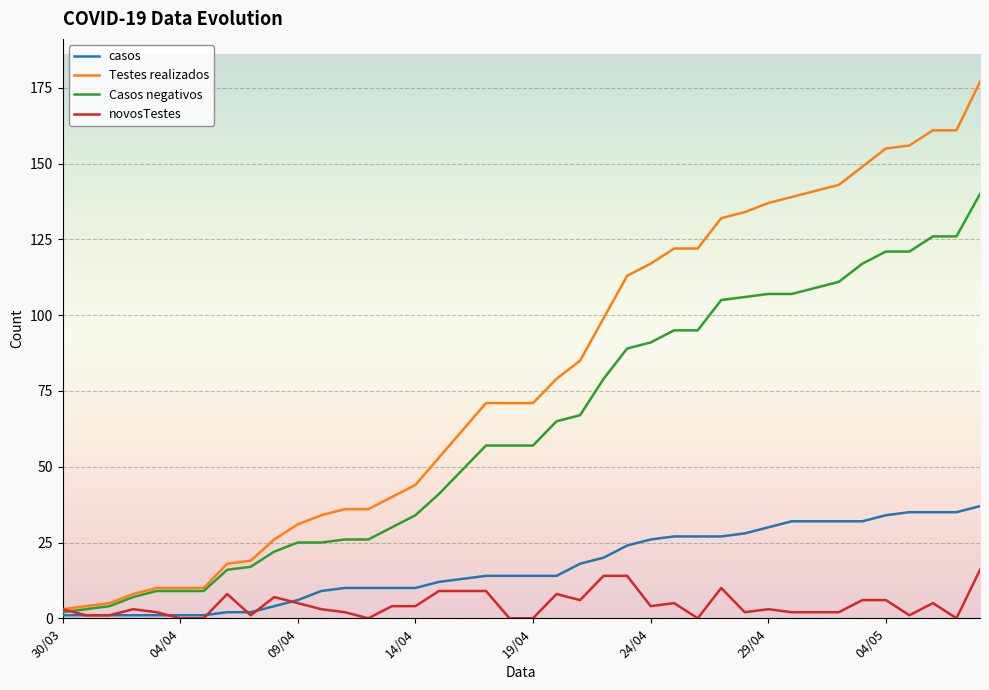

Rank the series by their average value, from lowest to highest.

novosTestes, casos, Casos negativos, Testes realizados